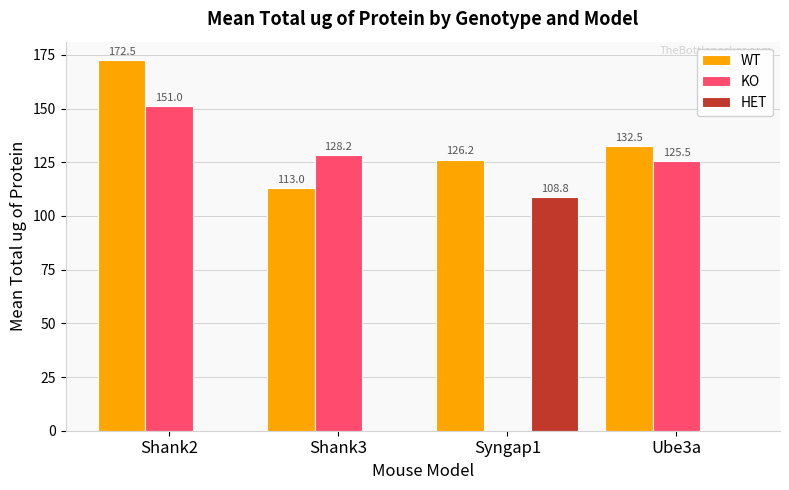

True or false: KO has a value of 38.4 at Ube3a.

False